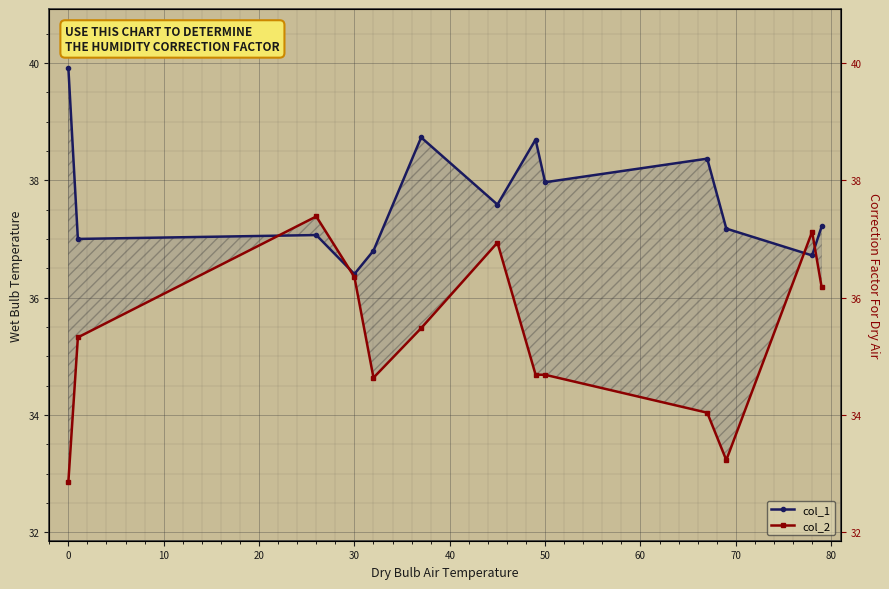

Which series has the largest range (max minus min)?

col_2